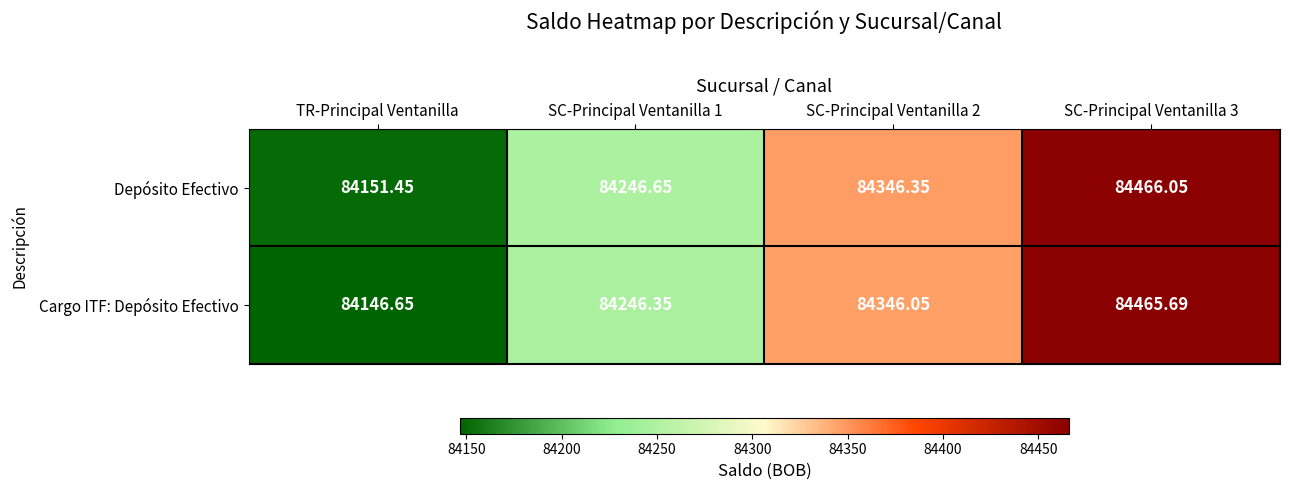

Which series changed the most between TR-Principal Ventanilla and SC-Principal Ventanilla 2?

Cargo ITF: Depósito Efectivo